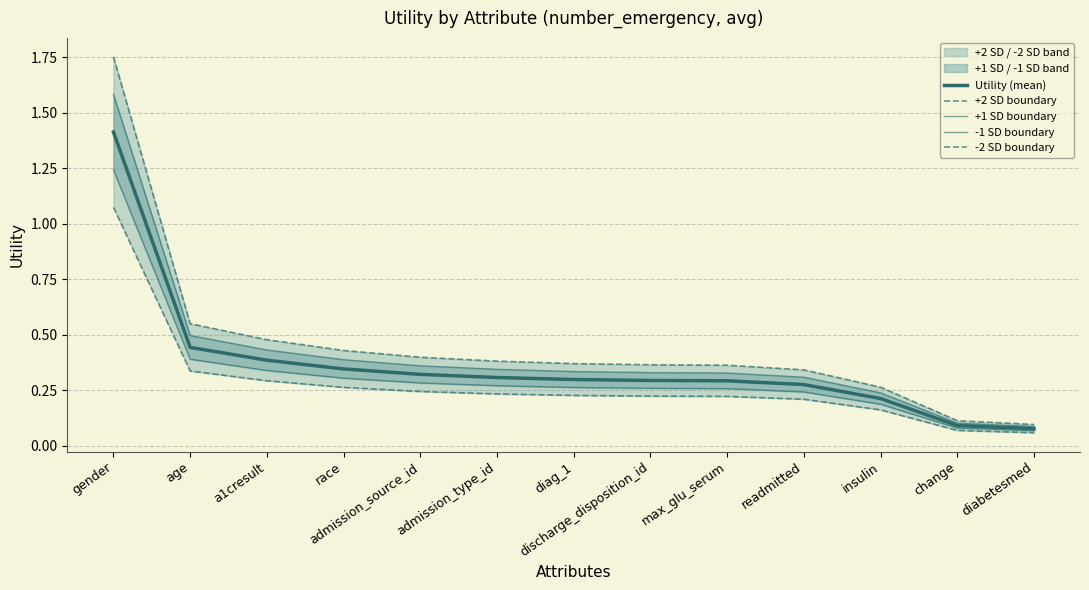

Rank the series by their average value, from highest to lowest.

+2 SD boundary, +1 SD boundary, Utility (mean), -1 SD boundary, -2 SD boundary